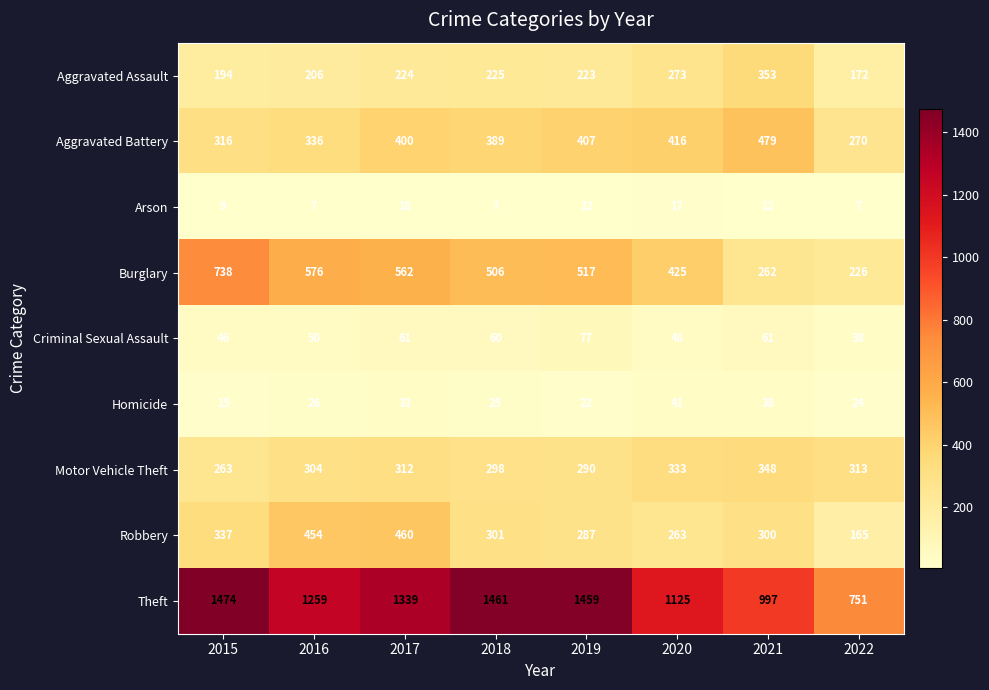

What is the spread (max minus min) of values at 2015?

1465